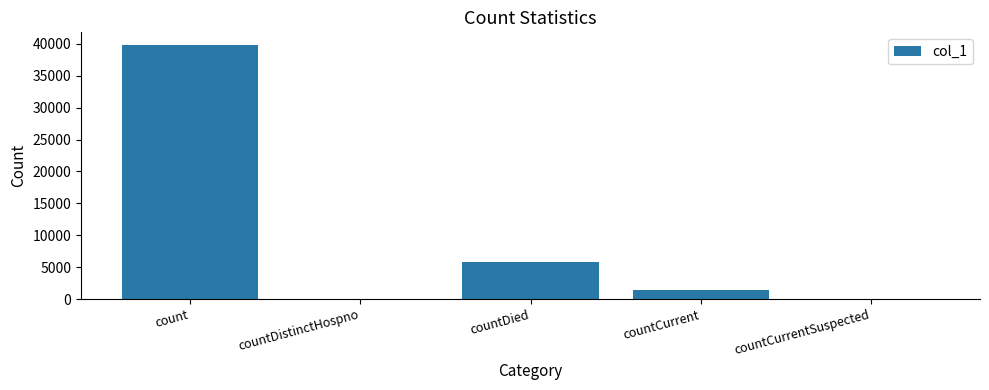

Which label corresponds to the largest value in the chart?

count